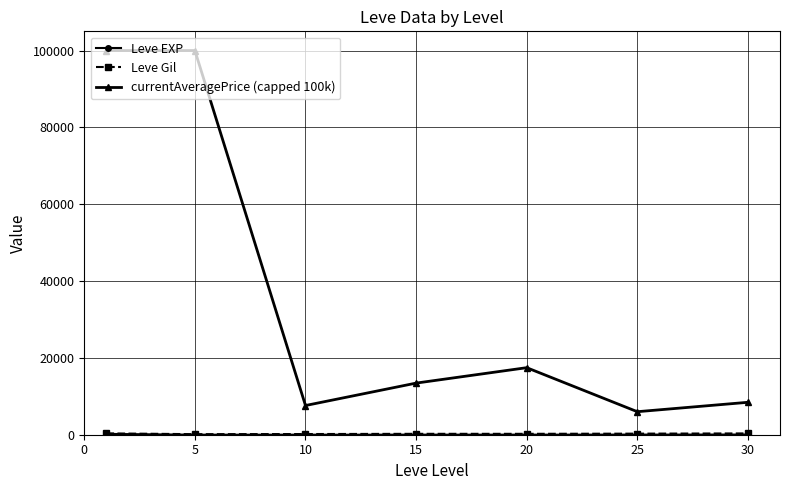

Which series has the largest total across all categories?

currentAveragePrice (capped 100k)